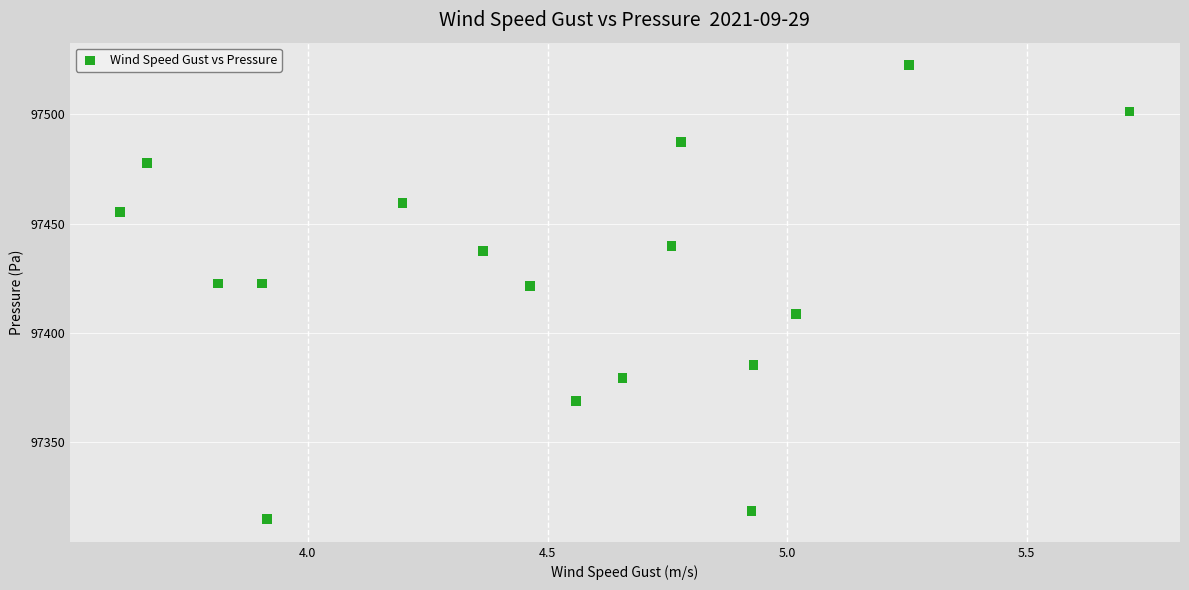

What is the range of Y values (max minus min)?

207.3